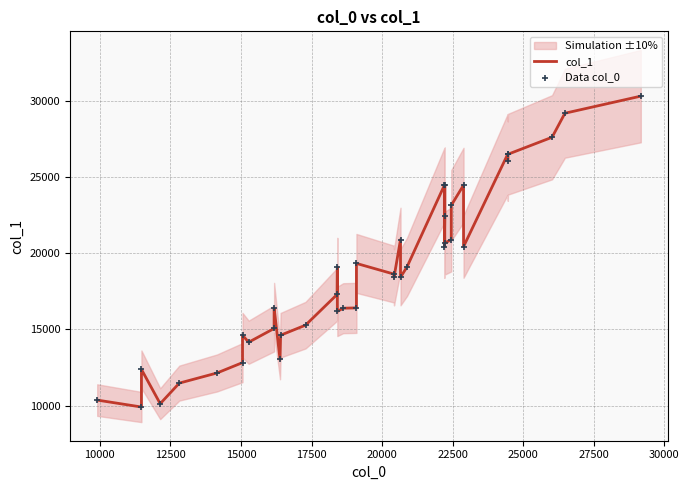

Which series contains the lowest Y value?

col_1